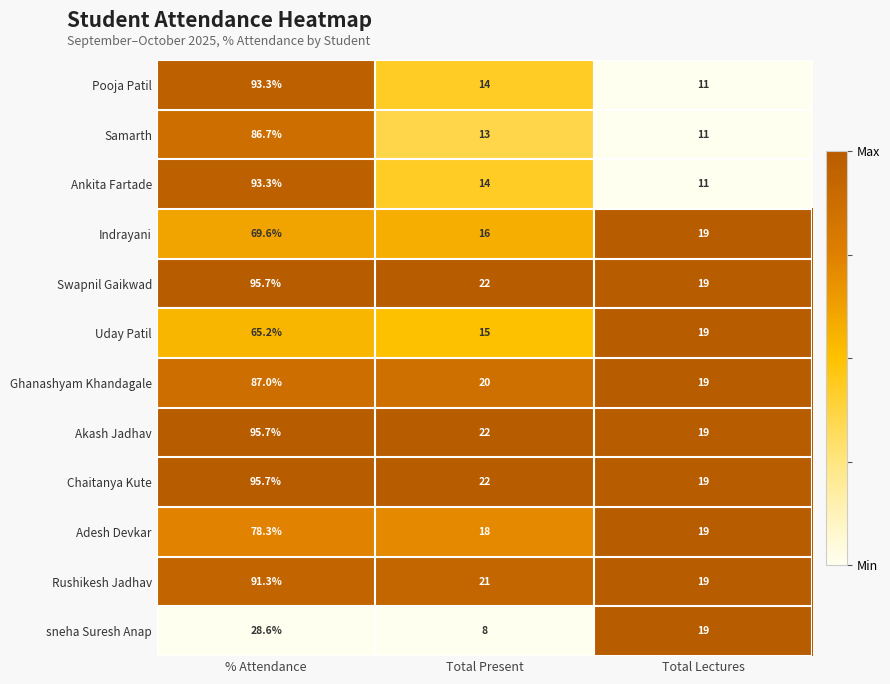

Is the value of Indrayani at Total Present greater than the value of Ankita Fartade at Total Lectures?

Yes